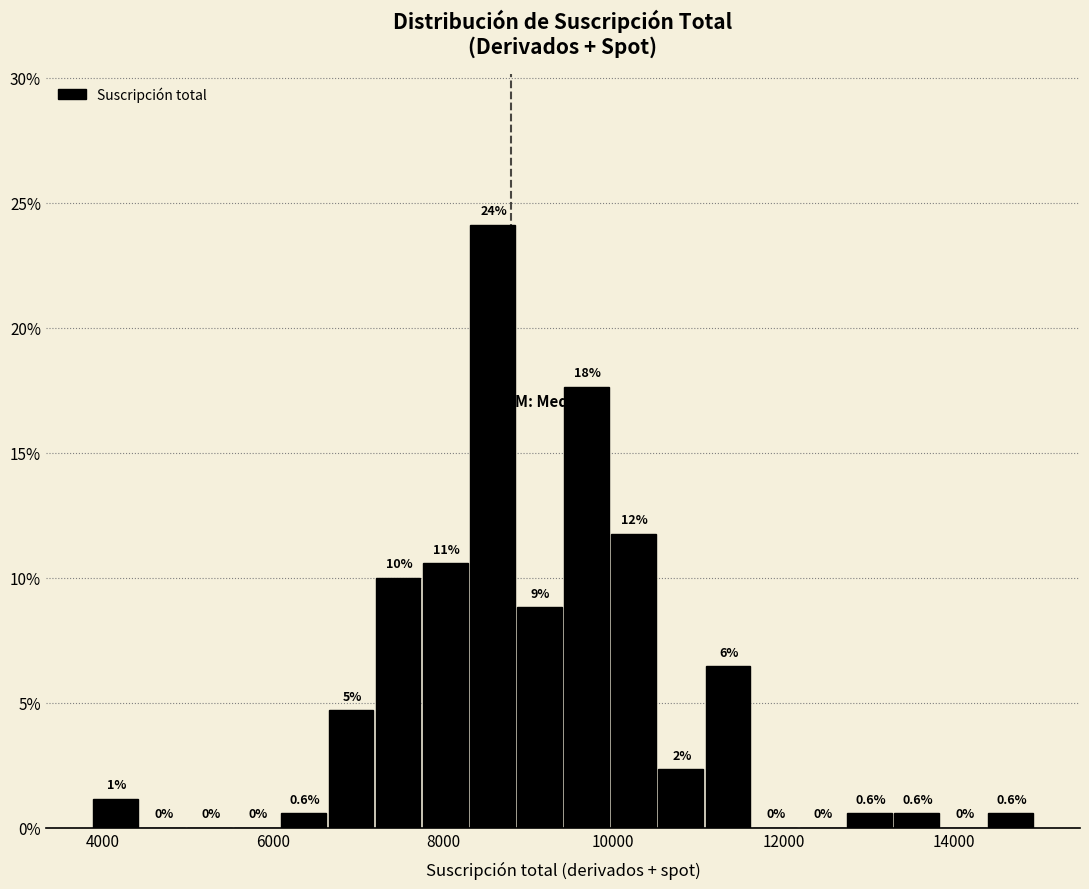

Around what value on the x-axis is the tallest bar? Give the approximate position of its centre, as read against the axis.

8600